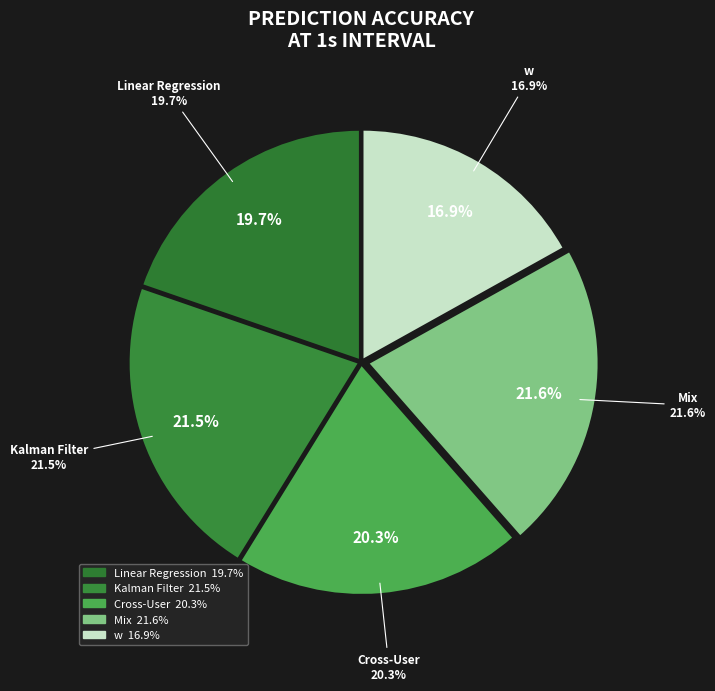

Which category has the biggest portion of the pie?

Mix